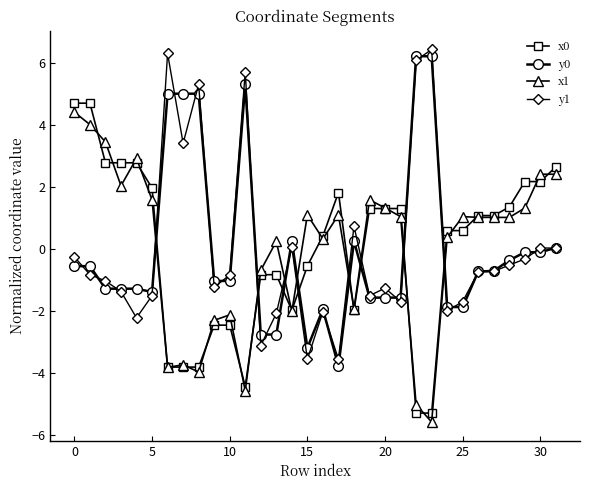

True or false: y0 has more than 0 interior local peaks.

True